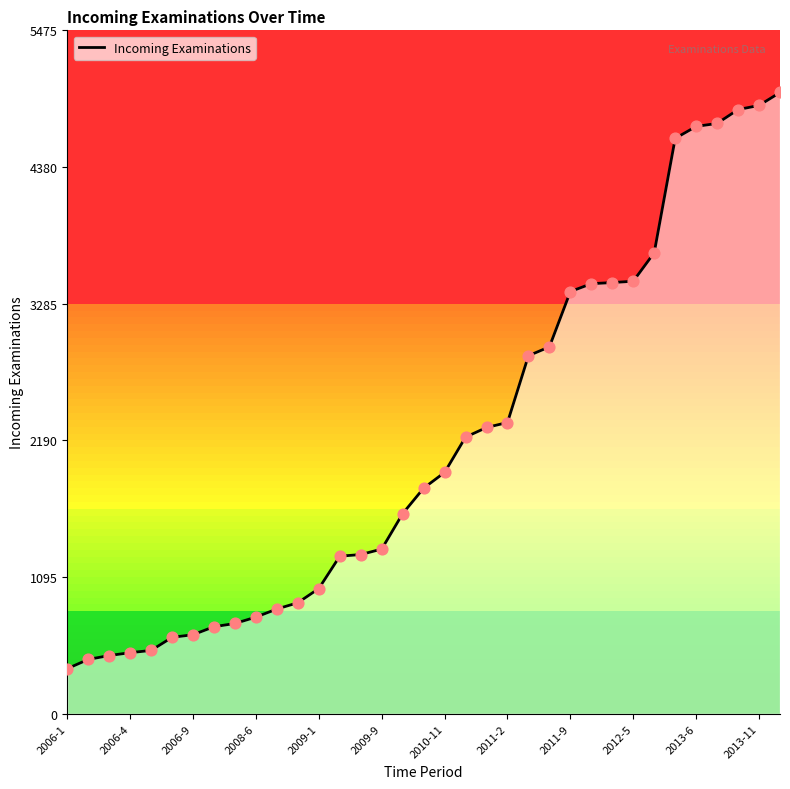

What is the change in value from 26 to 32?

+1386